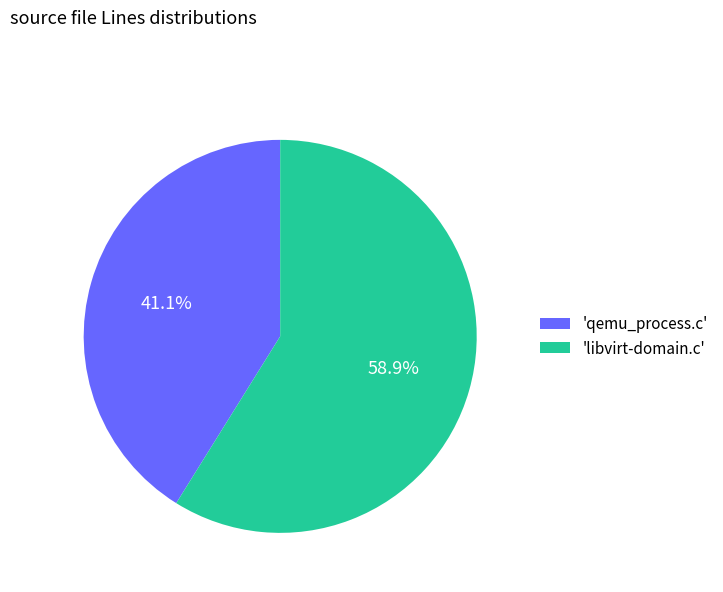

How many slices are in this pie chart?

2